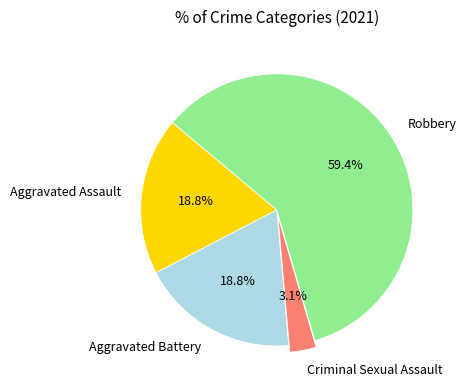

Does Robbery represent more than half of the total?

Yes